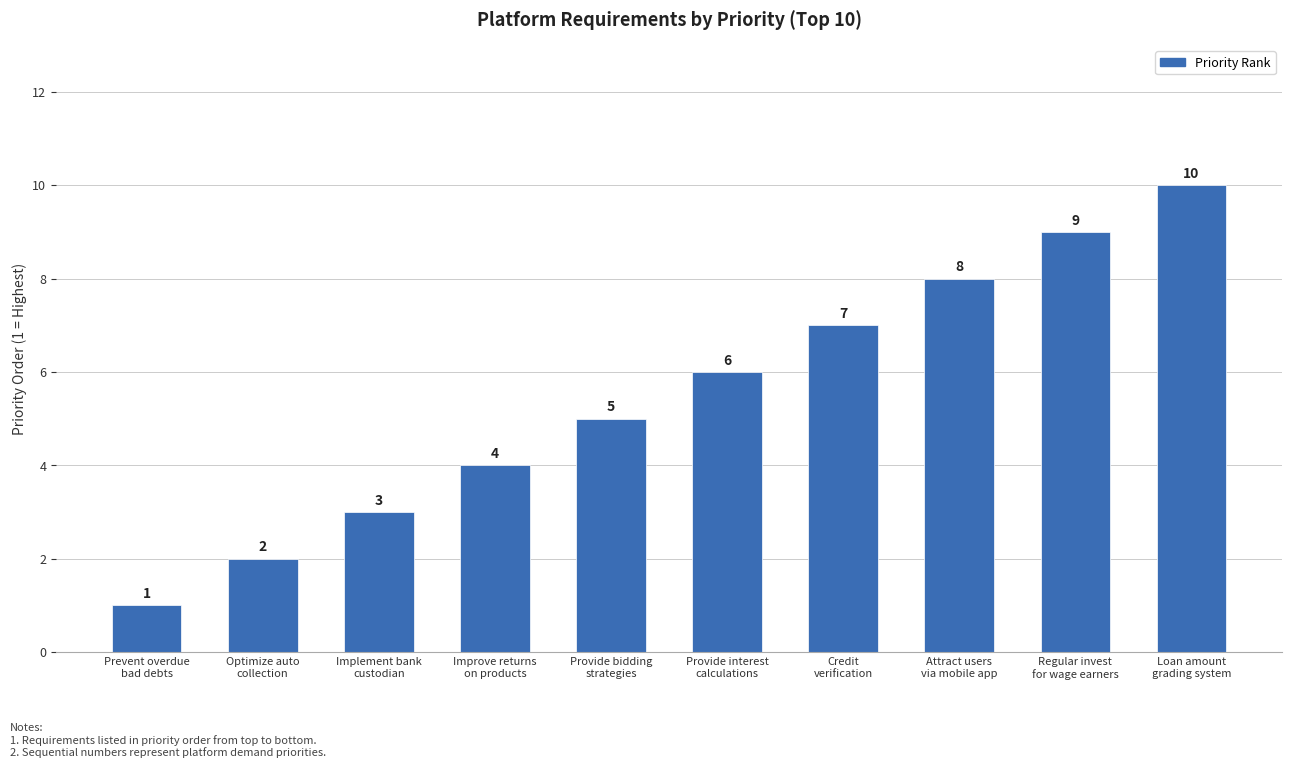

What is the smallest value displayed?

1